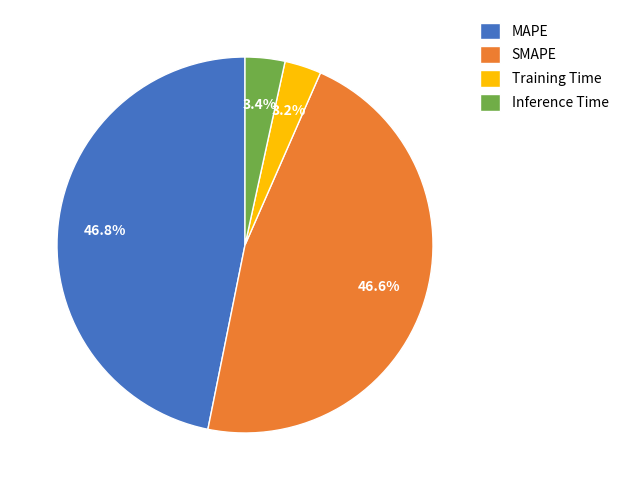

Count the number of slices in the pie.

4